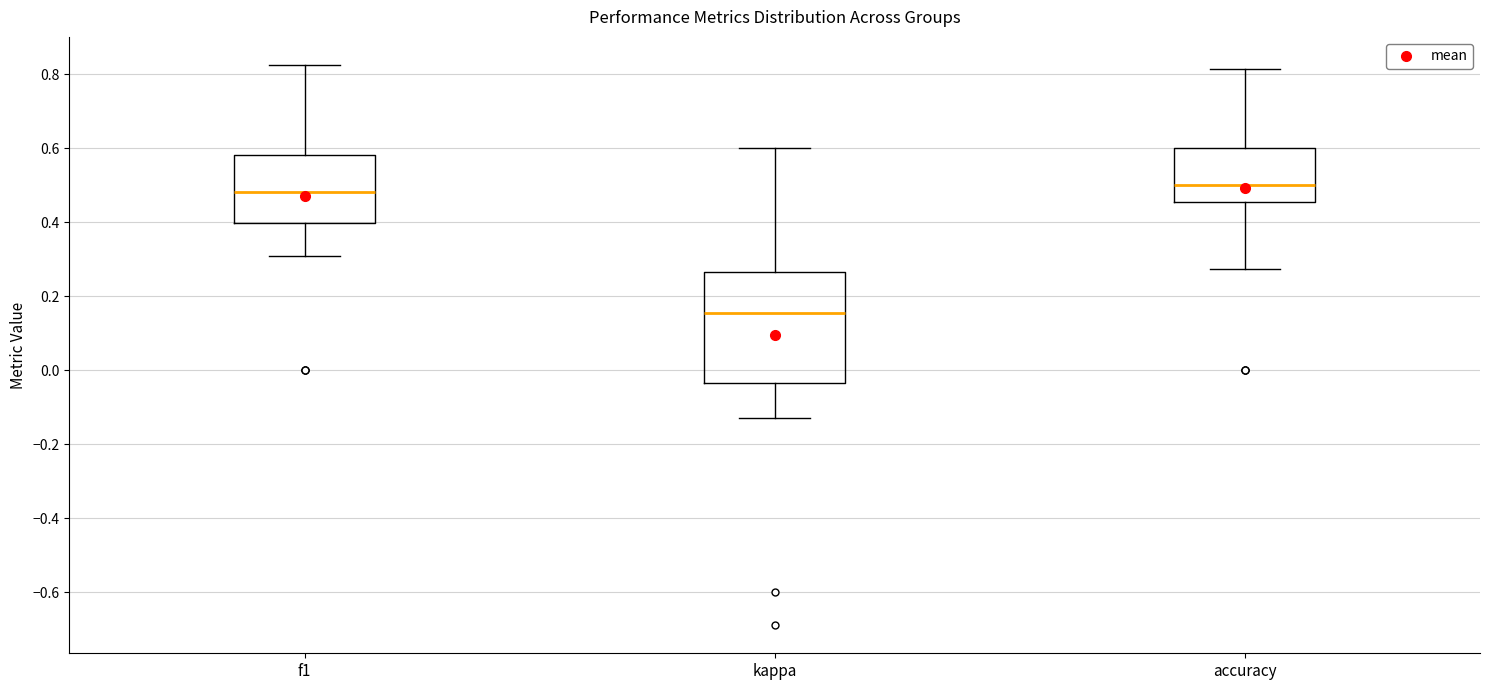

Reading left to right, transcribe this box plot: for each box, give where its median line is, the range the box spans, and where its two whiskers end, as read against the y-axis. The values are not printed on the chart, so give them approximately, as read against the axis.

f1: median 0.48, box 0.40 to 0.58, whiskers 0.30 to 0.82
kappa: median 0.16, box -0.04 to 0.26, whiskers -0.12 to 0.60
accuracy: median 0.50, box 0.46 to 0.60, whiskers 0.28 to 0.82